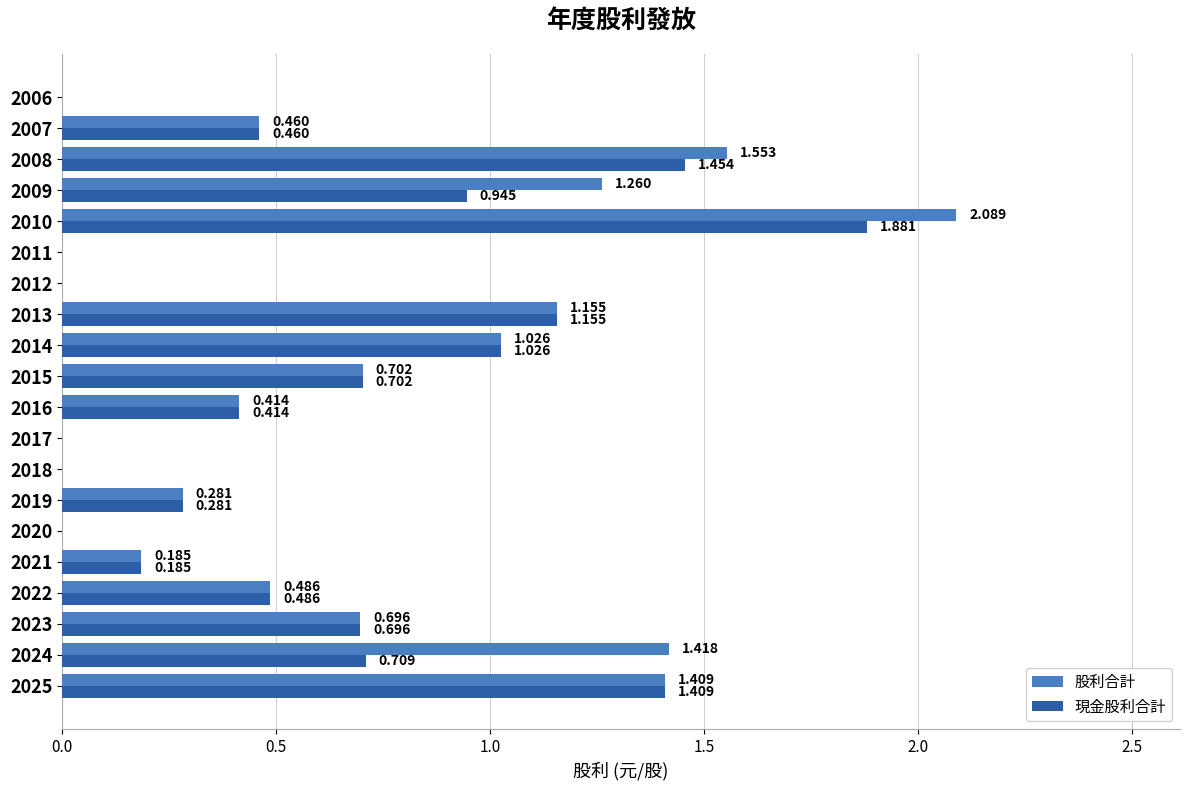

Which series has the largest total across all categories?

股利合計